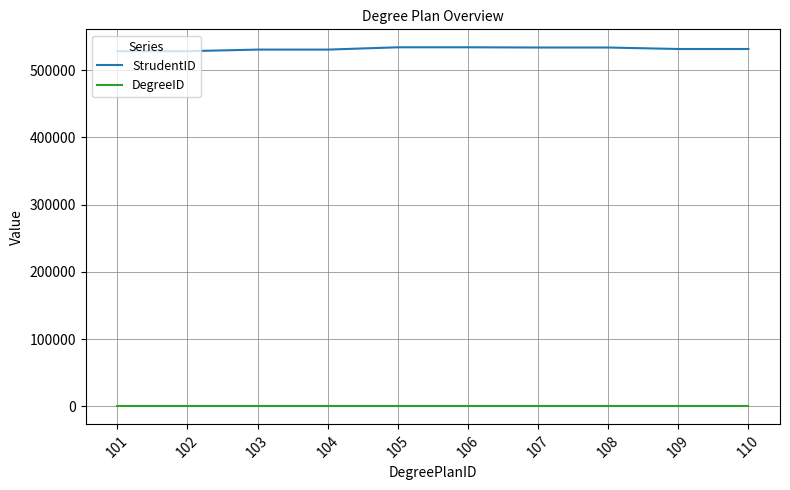

The StrudentID series shows 166144 at 102. True or false?

False